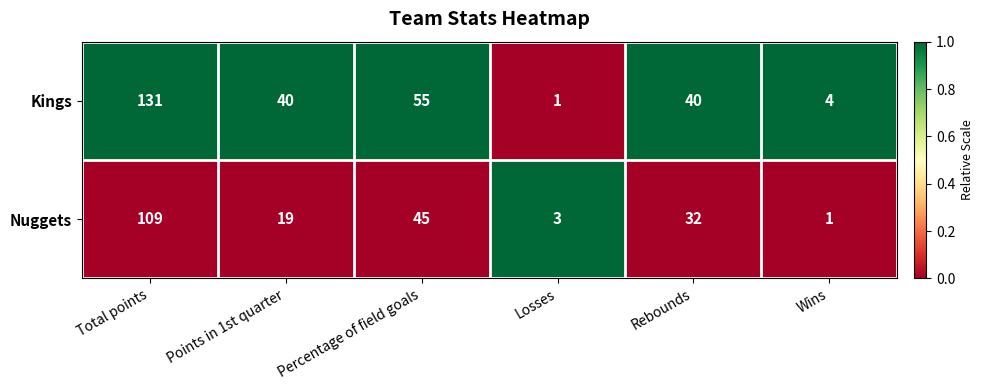

How many data points does each series have?

6